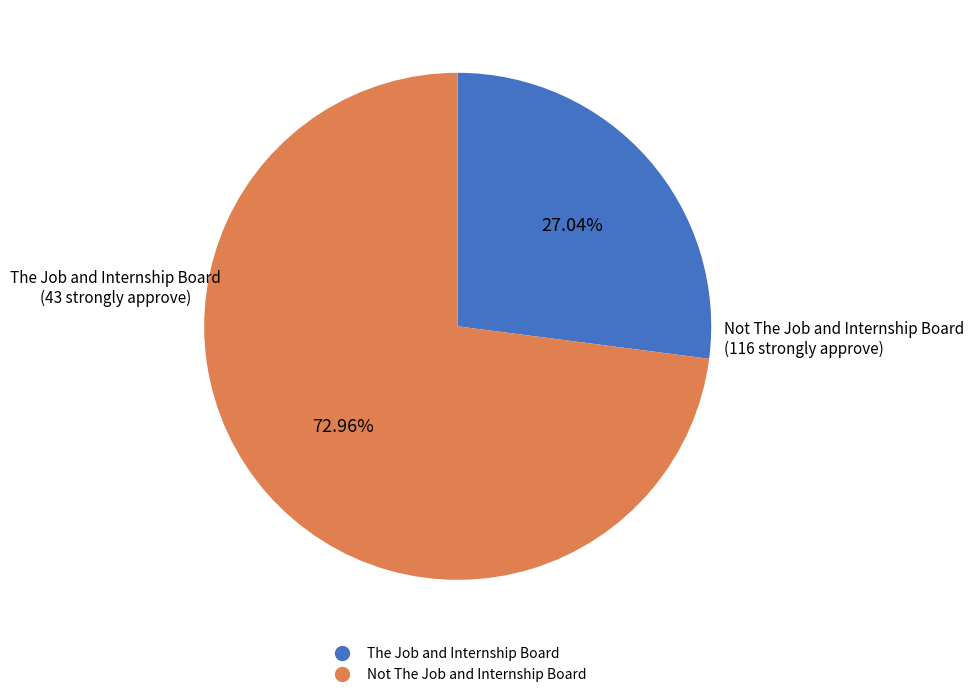

To the nearest percent, what percentage of the pie is The Job and Internship Board?

27%